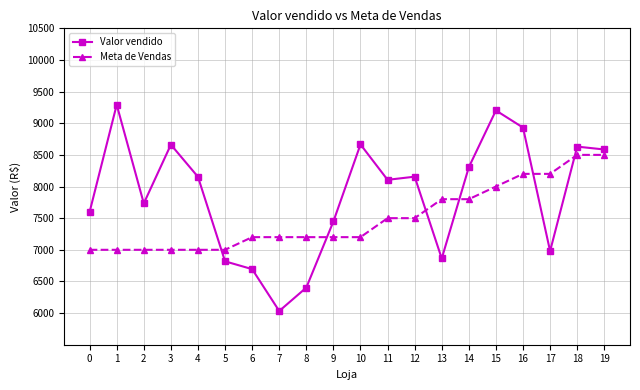

At which category does the chart reach its peak across all series?

1